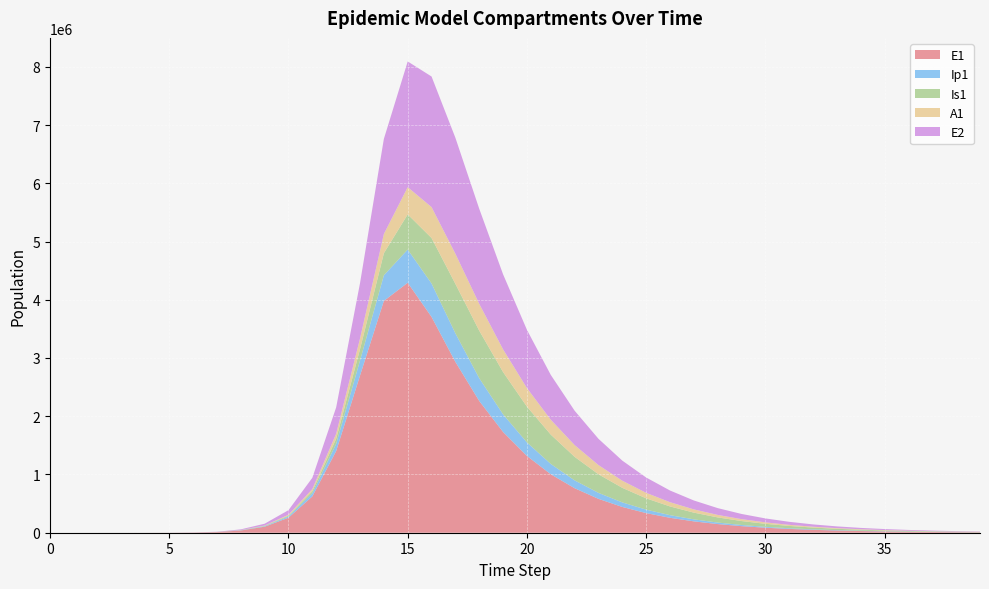

Reading left to right, list all the values displayed in this chart.

E1: 0.0	6.3	23.1	79.7	274.5	945.1	3252.6	11187.1	38393.7	103207.6	257747.2	623850.5	1402670.1	2697880.4	3980030.1	4291530.3	3705101.5	2932580.1	2261893.3	1729414.5	1318184.5	1003682.7	763941.6	581386.9	442431.0	336677.5	256198.4	194955.4	148351.5	112887.9	85901.7	65366.5	49740.4	37849.7	28801.5	21916.3	16677.1	12690.3	9656.6	7348.1
Ip1: 0.0	0.5	1.9	6.7	23.0	79.4	273.1	939.8	3229.3	8528.5	21542.0	53013.9	123827.3	258289.9	439340.9	570107.0	573650.1	490873.8	390793.4	302640.9	231946.3	177034.1	134890.6	102704.2	78173.1	59493.0	45273.7	34452.0	26216.5	19949.6	15180.6	11551.6	8790.2	6688.8	5089.8	3873.1	2947.2	2242.7	1706.5	1298.6
Is1: 1.0	0.9	1.7	4.8	15.9	54.2	186.3	640.7	2203.3	5787.6	14499.7	36110.3	87068.0	194943.6	379230.0	603999.1	781212.2	848711.7	816080.7	725881.8	614496.3	503744.3	404161.2	319503.7	249970.9	194127.7	149956.0	115384.6	88529.9	67782.1	51815.7	39564.3	30183.4	23012.0	17536.0	13358.2	10173.1	7745.8	5896.8	4488.6
A1: 0.0	0.2	1.2	4.5	15.8	54.5	187.7	646.1	2220.7	5854.0	14745.0	36436.1	86057.3	184163.7	329901.8	467194.3	530710.9	517108.3	460742.2	389618.6	318935.1	255563.7	201831.6	157788.7	122470.2	94564.0	72740.5	55798.0	42714.0	32648.4	24926.6	19015.1	14496.4	11046.4	8414.5	6407.9	4878.9	3714.2	2827.3	2151.9
E2: 0.0	1.9	7.0	24.1	82.9	285.2	981.7	3377.5	11604.1	31277.7	78645.0	193585.9	453021.4	949696.8	1632900.4	2158423.3	2242067.8	1991244.3	1631836.7	1288261.5	999722.6	769503.7	589867.2	451163.7	344635.5	263056.4	200688.6	153057.2	116704.4	88971.7	67821.5	51694.8	39400.4	30028.5	22885.1	17440.6	13291.1	10128.7	7718.6	5882.0